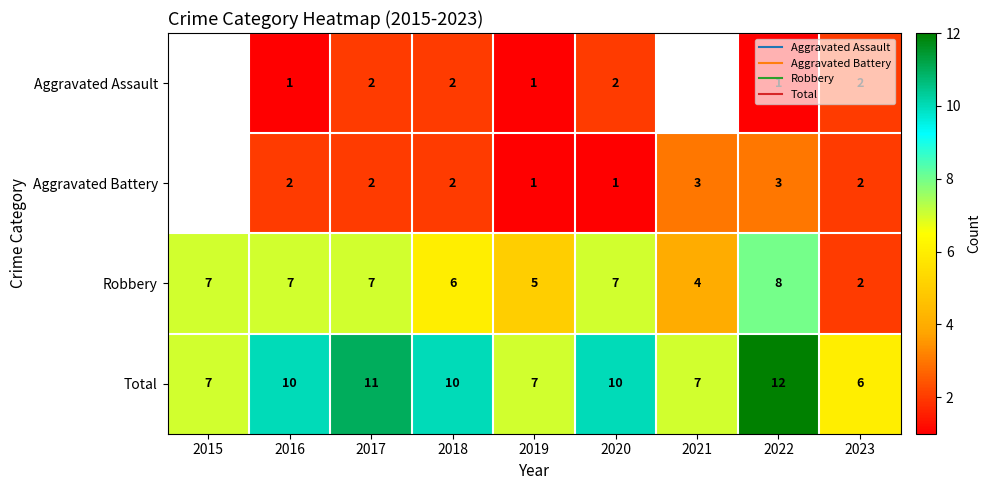

How many data points in Aggravated Assault are less than 2?

3